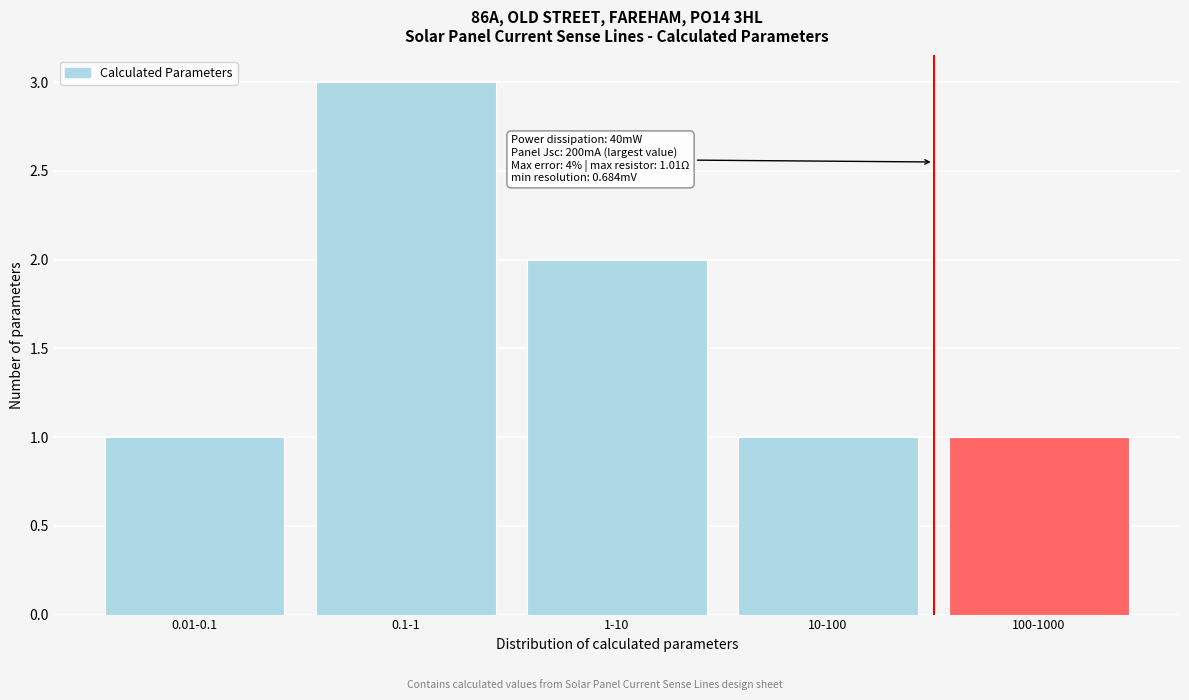

Reading right to left, transcribe all the data shown in this chart.

1	1	2	3	1